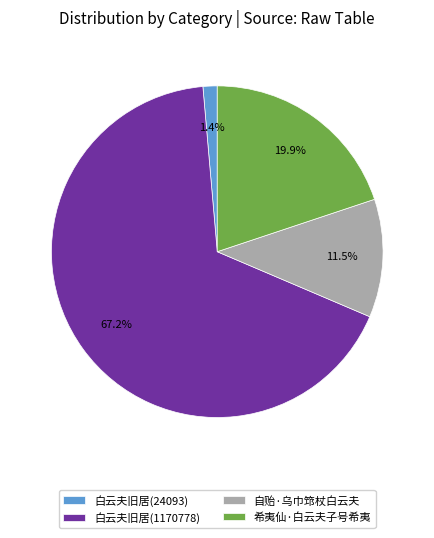

Is 白云夫旧居(1170778) the majority of the pie?

Yes